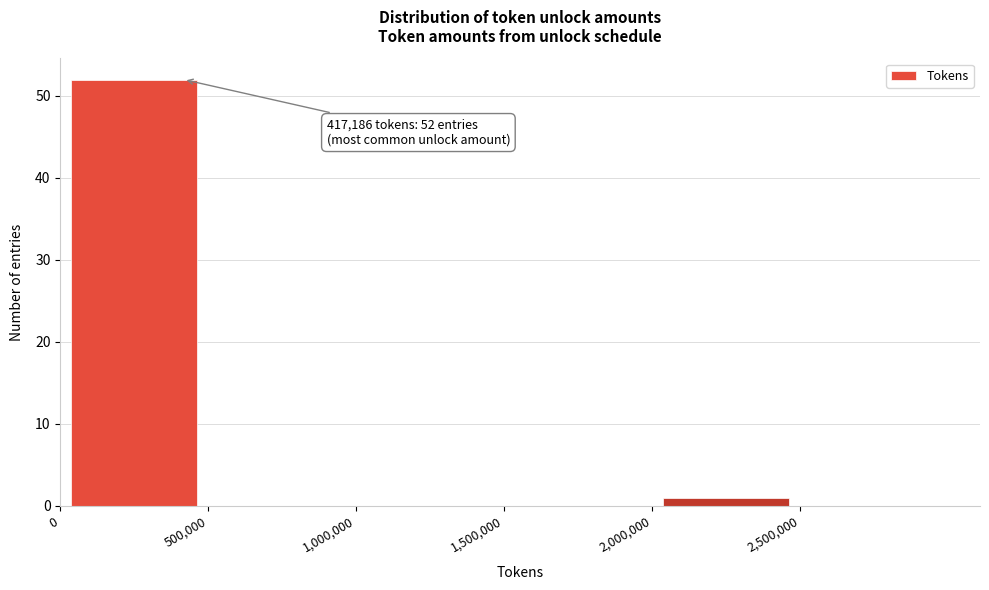

Which range on the x-axis has the tallest bar?

0 to 500000